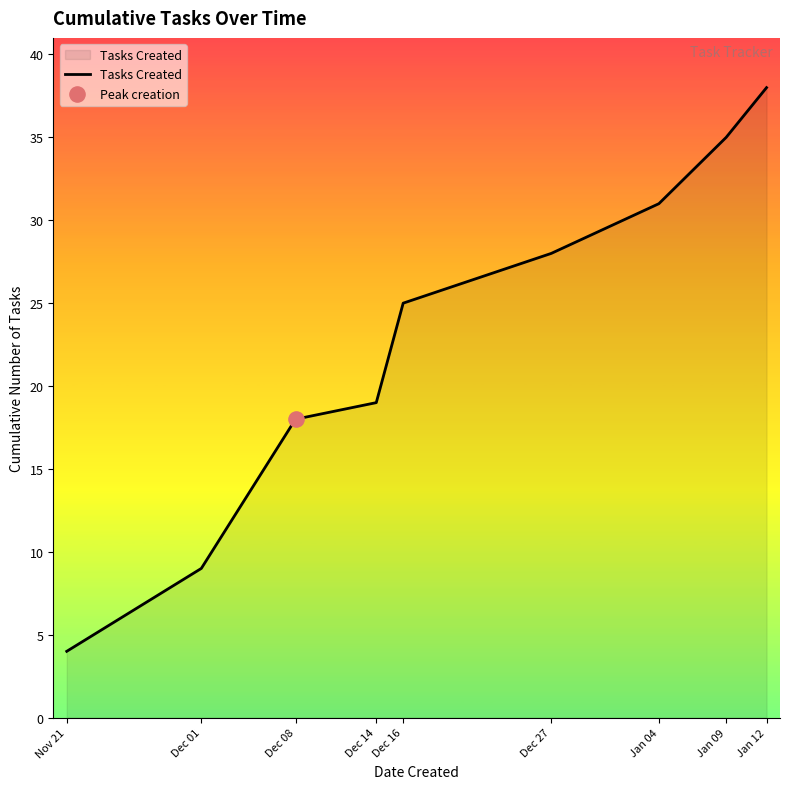

What is the change in value from Dec 14 to Dec 16?

+6